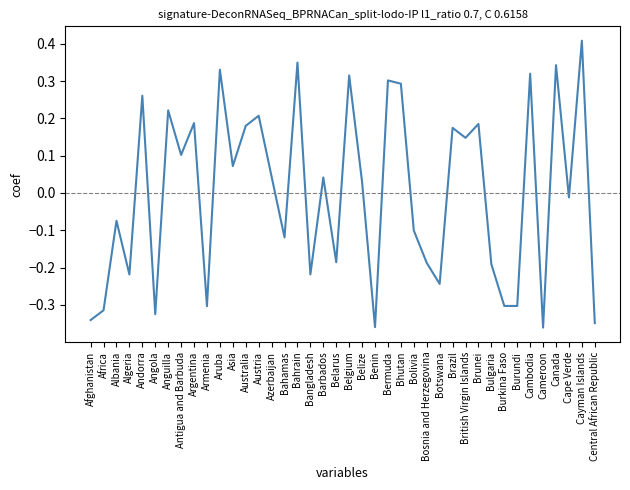

How many values are below zero?

19